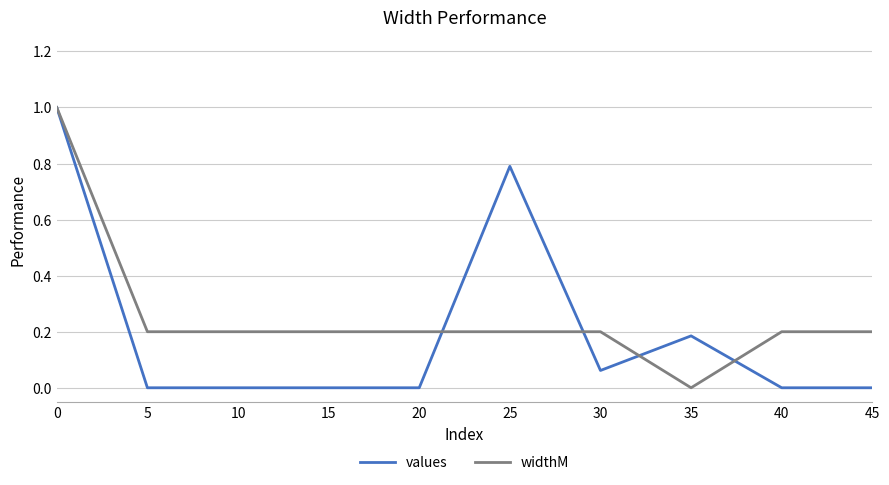

At 40, list the series in order from smallest to largest.

values, widthM